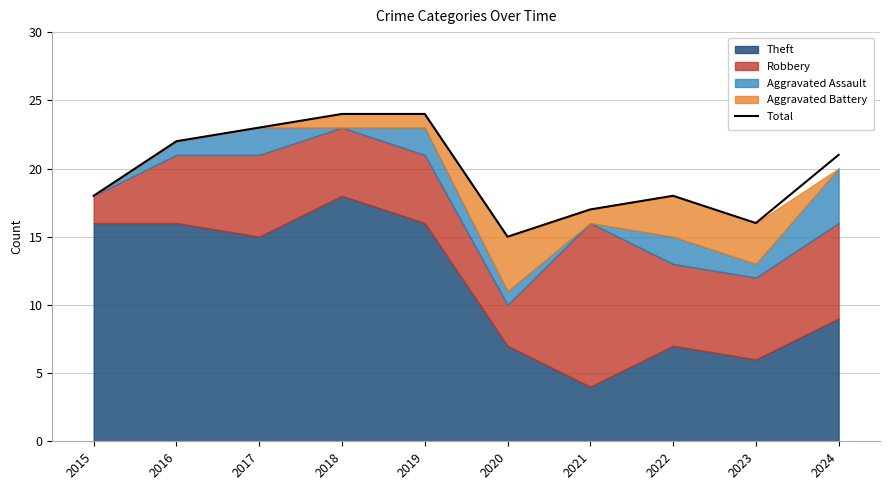

At which label does the data first exceed 21?

2016